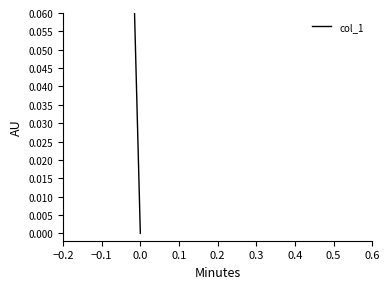

How many lines are shown in the chart?

1